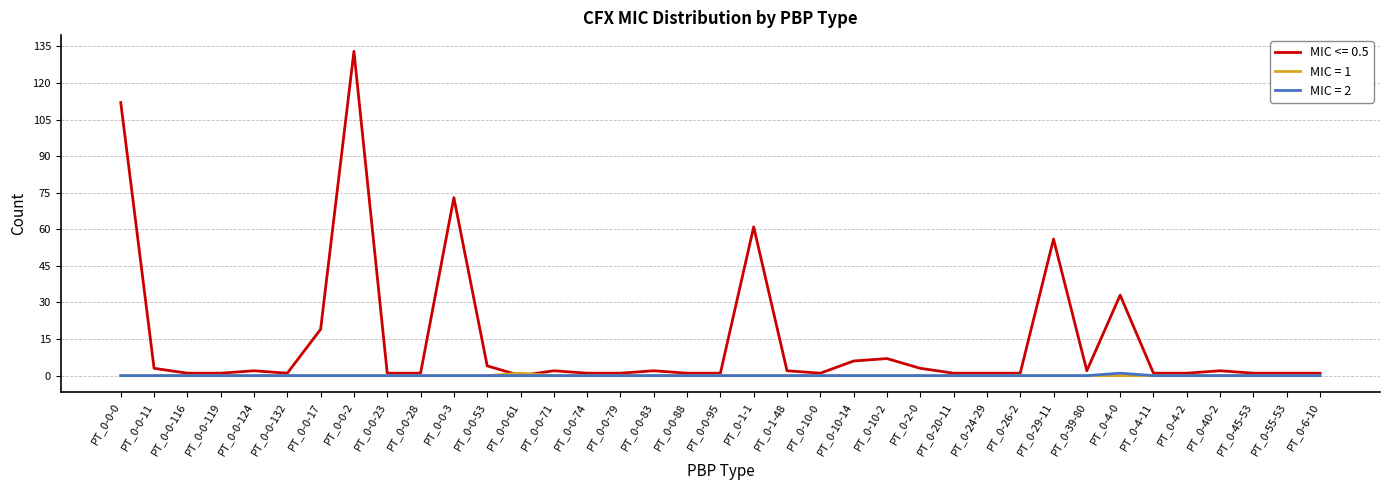

True or false: MIC = 2 has a value of 0 at PT_0-0-61.

True